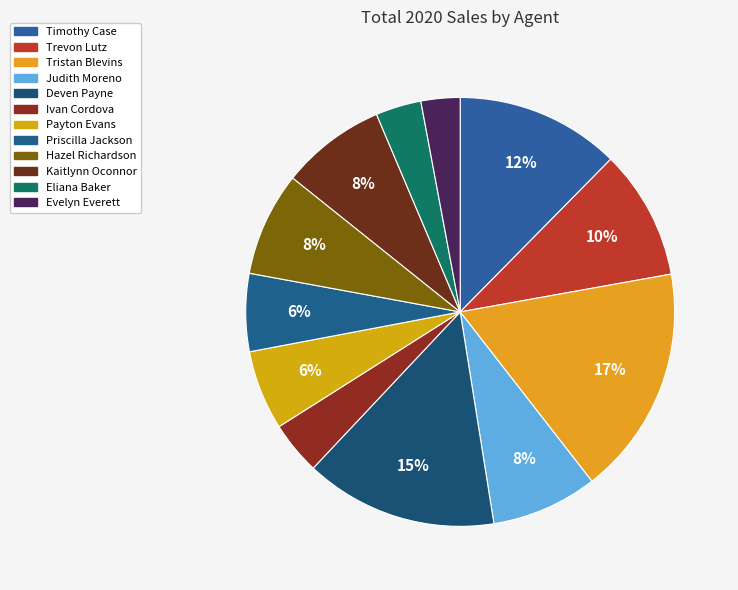

How many segments does this pie chart have?

12